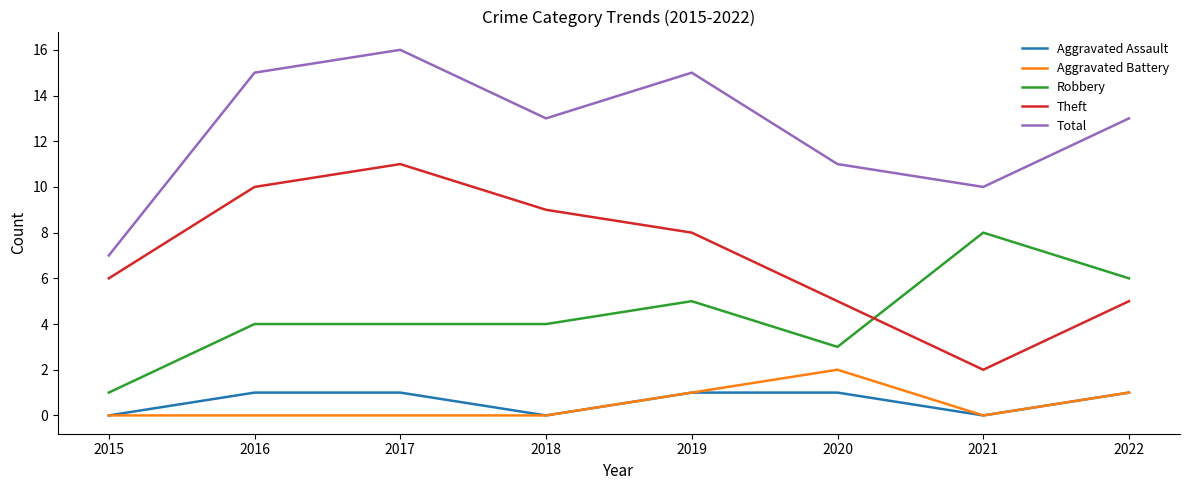

True or false: Total and Aggravated Assault cross at least once.

False